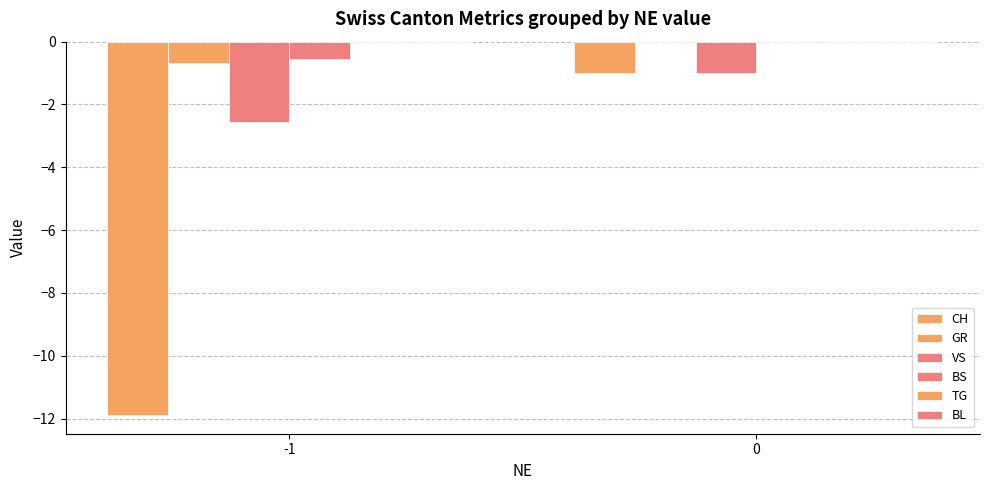

How many series are shown in this chart?

4